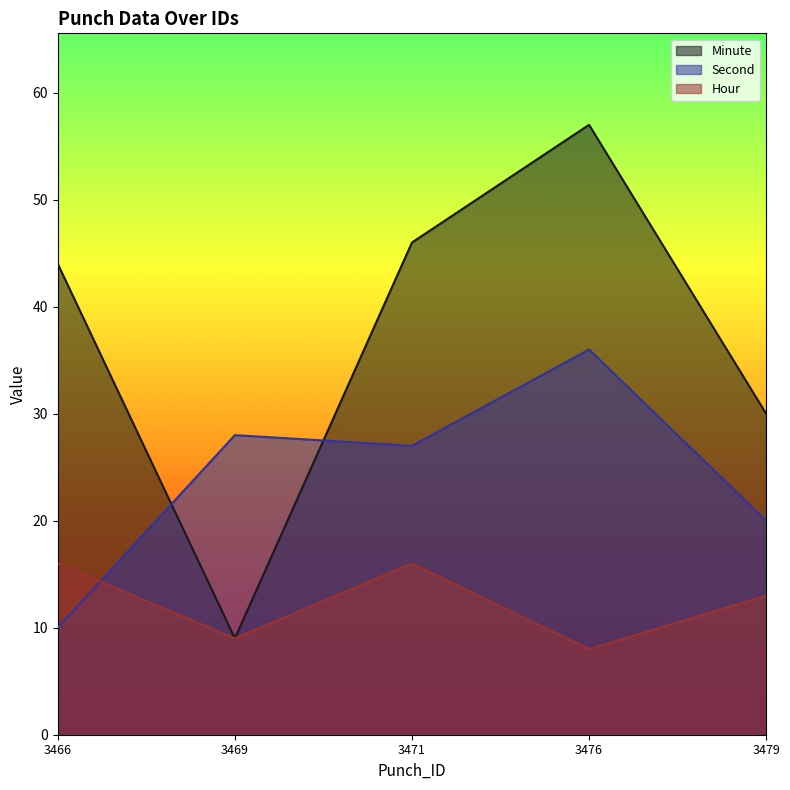

How many interior local valleys does the Second series have?

1